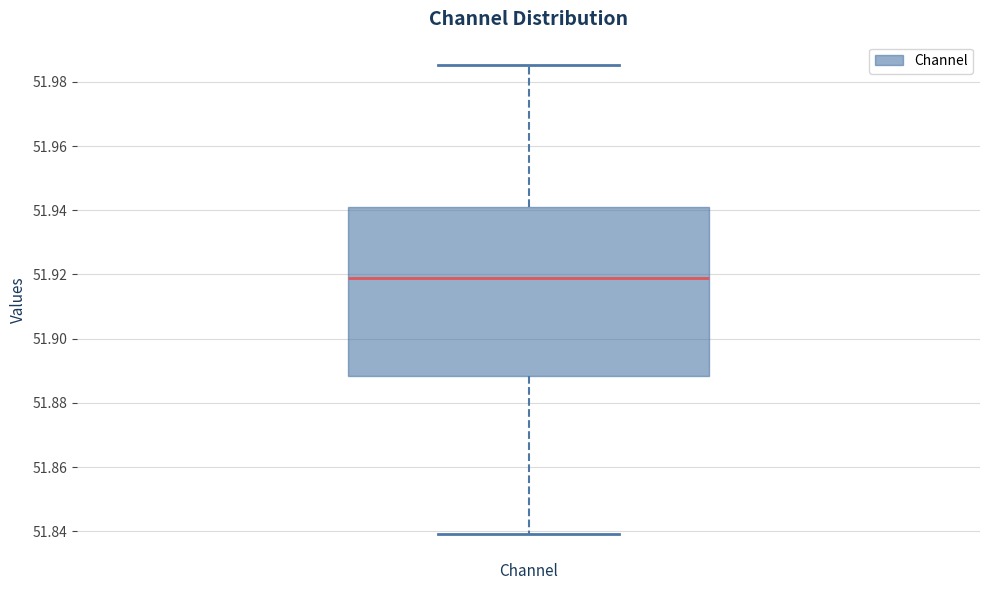

Where does the lower whisker of the box end on the y-axis? The values are not printed on the chart, so give them approximately, as read against the axis.

51.840